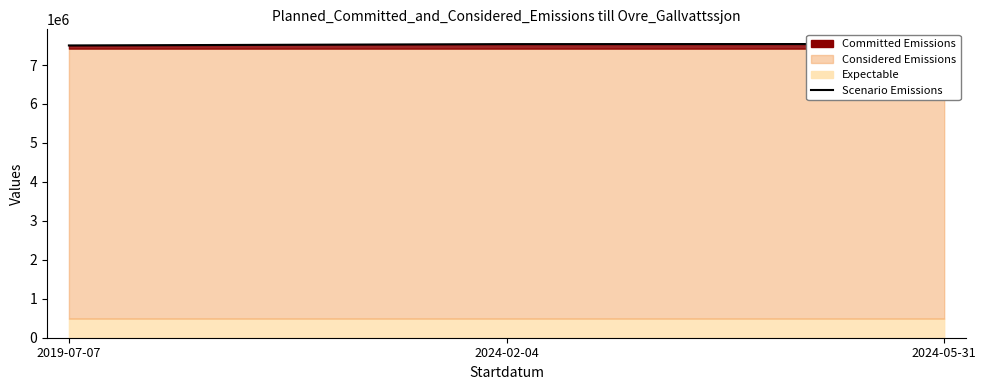

Reading left to right, list all the values displayed in this chart.

2019-07-07=7502483.8	2024-02-04=7536559.3	2024-05-31=7539220.1